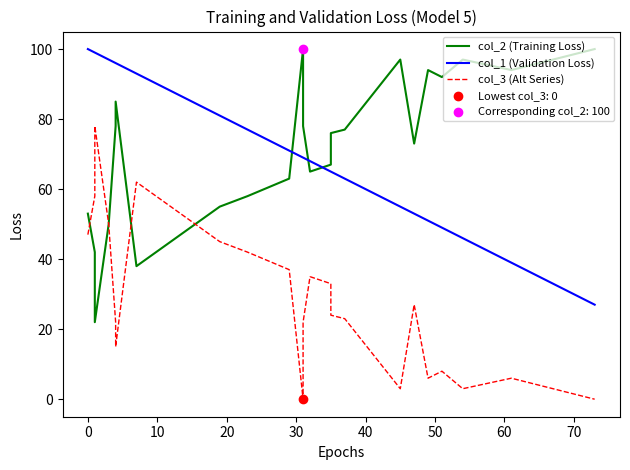

Which series contains the lowest Y value?

col_3 (Alt Series)